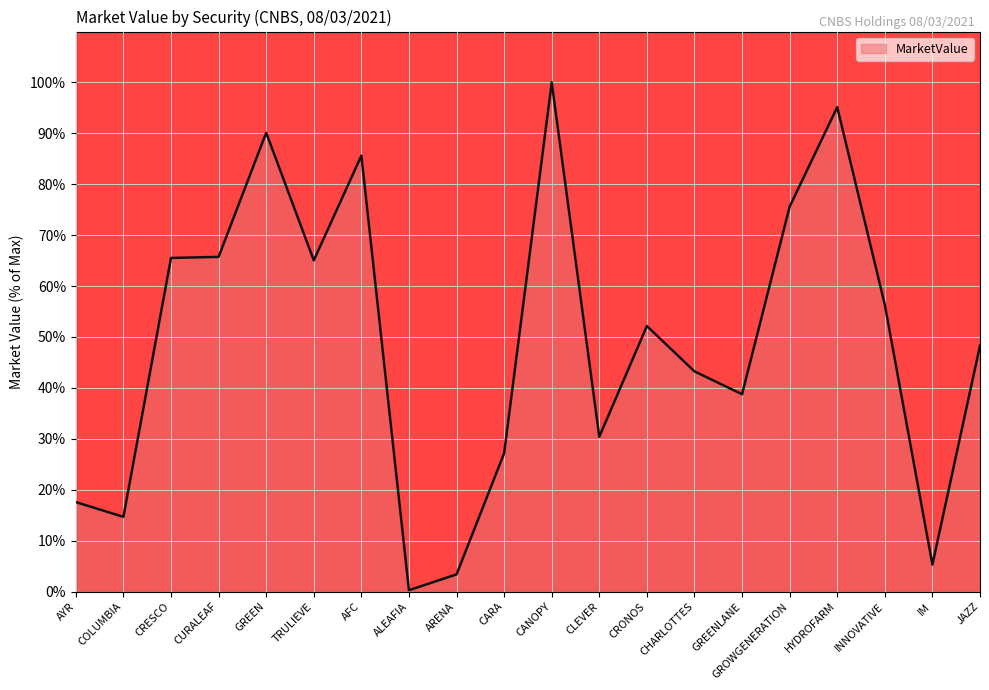

The chart shows a value of 9.7 at AYR. True or false?

False